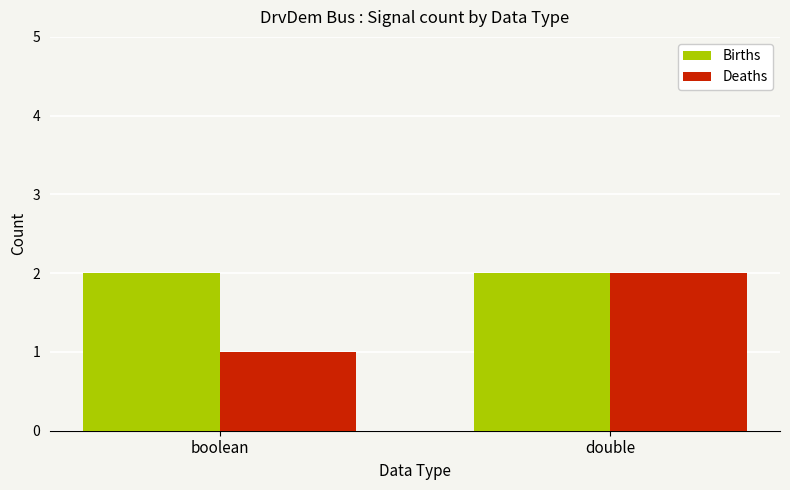

What is the value of the Deaths bar at the 2nd from the left?

2